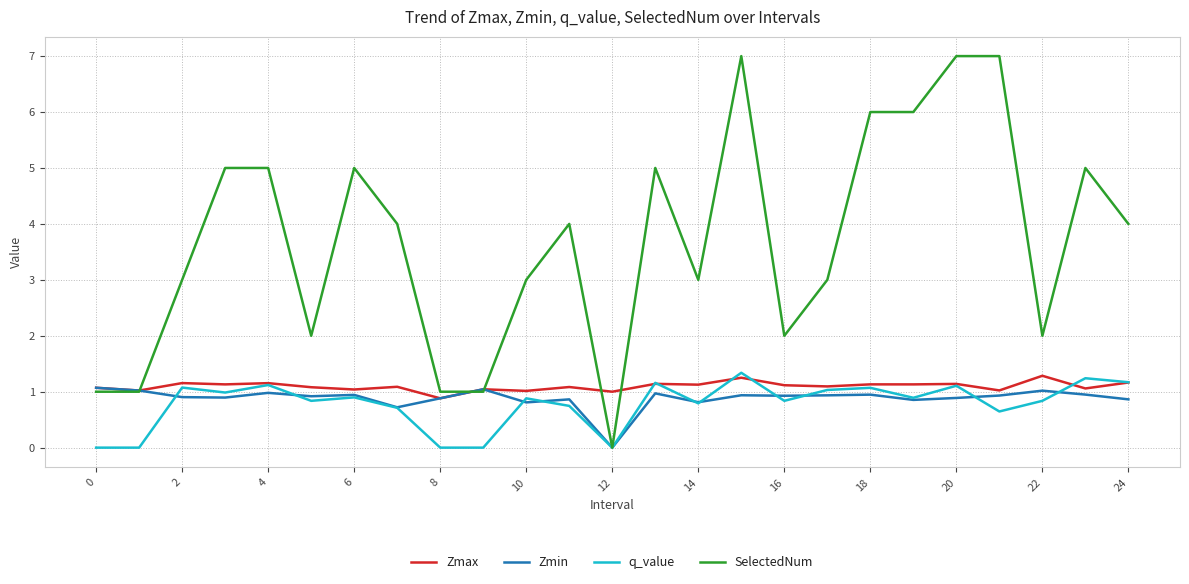

Which series has the largest total across all categories?

SelectedNum